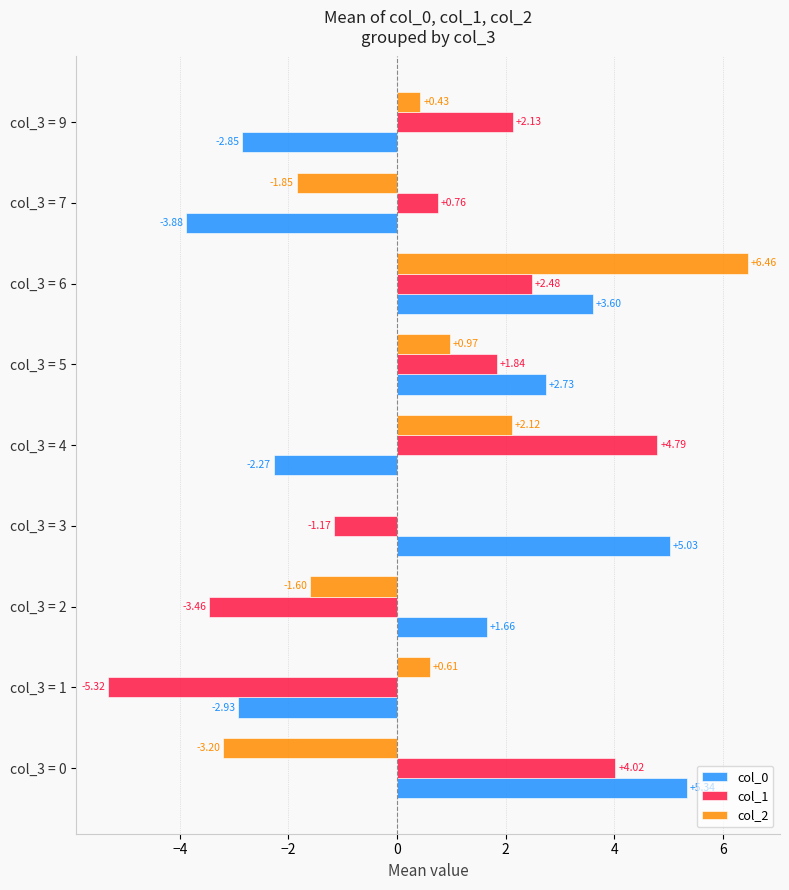

Between col_3 = 0 and col_3 = 2, which series saw the biggest shift?

col_1